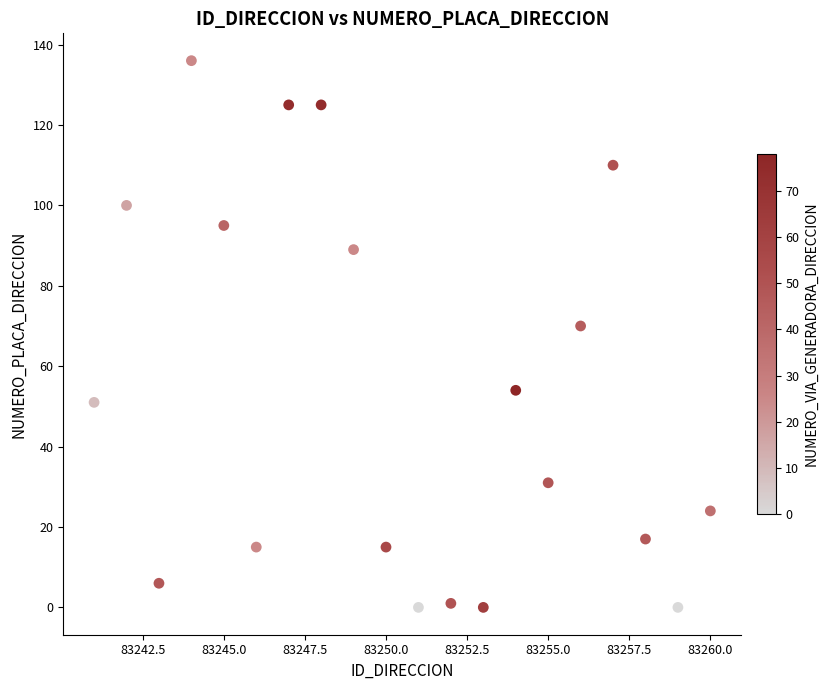

What is the range of Y values (max minus min)?

136